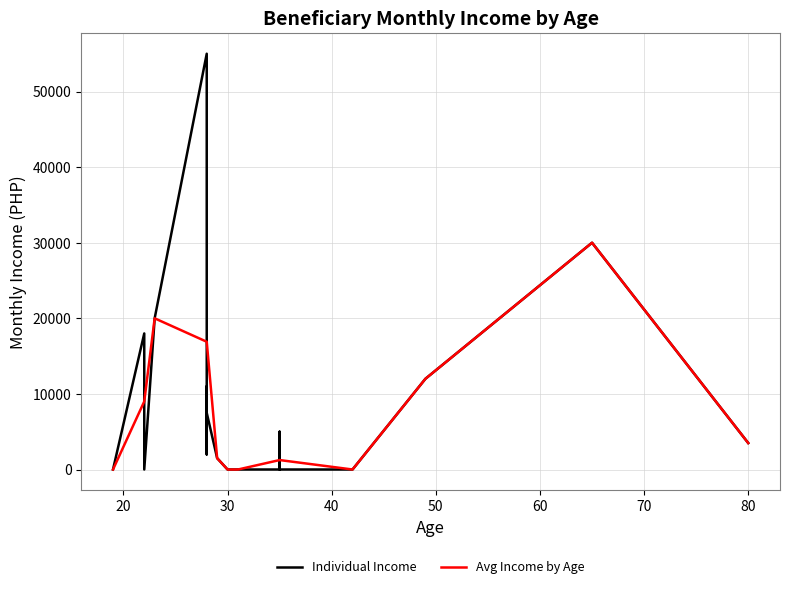

What is the highest value of the Avg Income by Age series?

30000